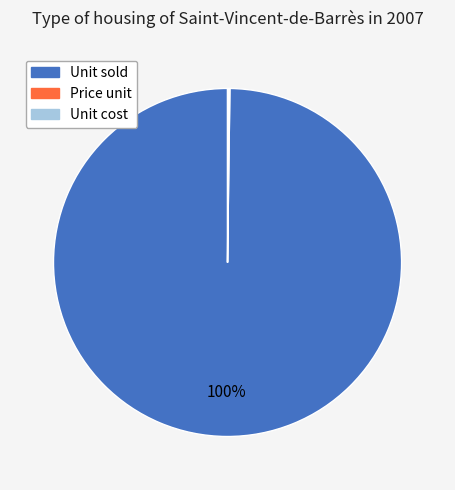

To the nearest percent, what portion does Unit sold represent?

100%